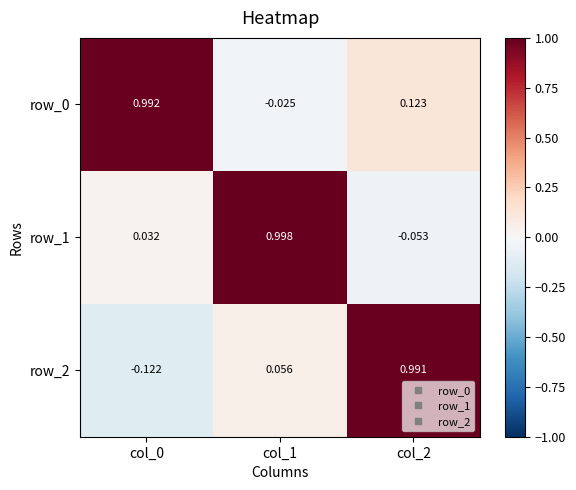

What is the spread (max minus min) of values at col_0?

1.1